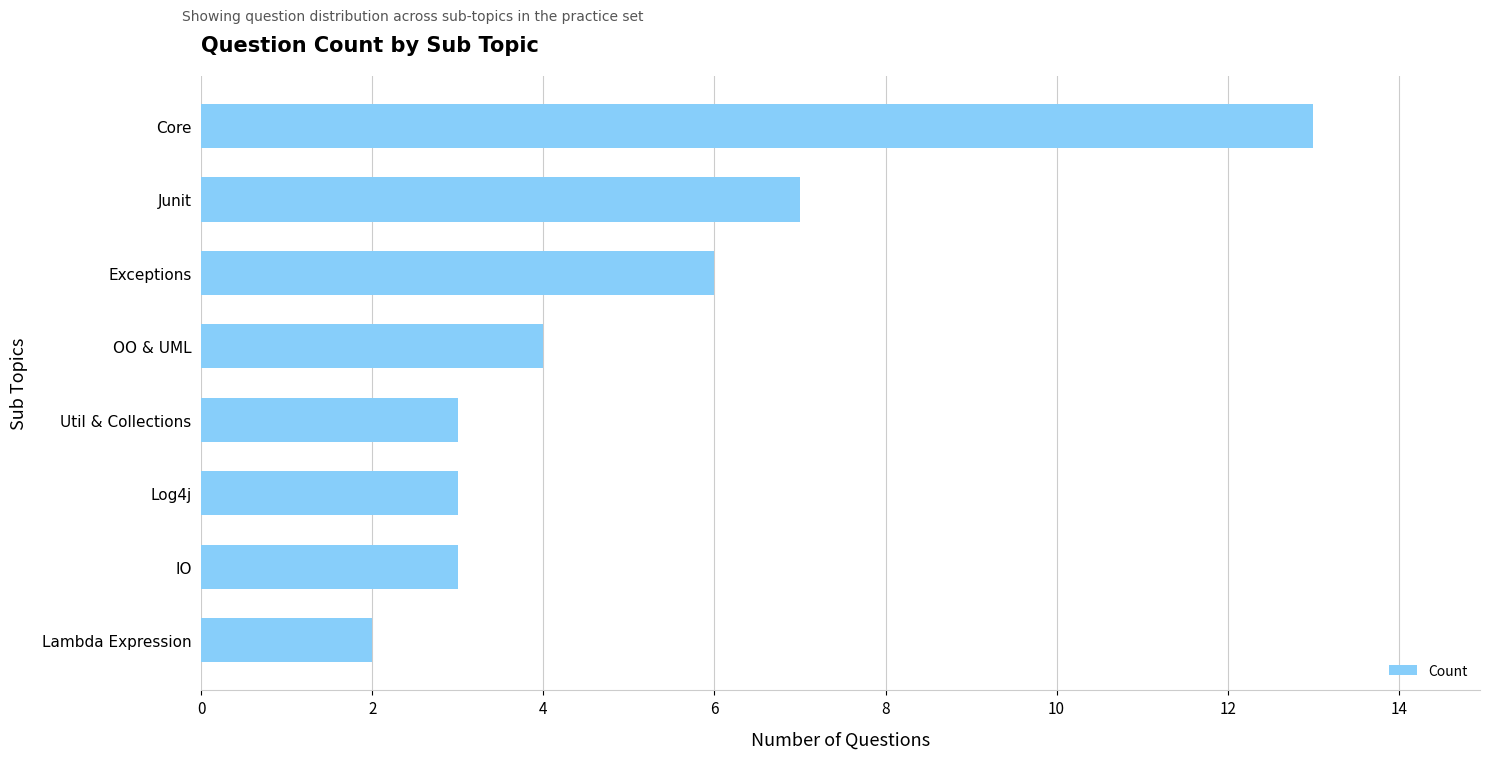

Reading top to bottom, transcribe all the data shown in this chart.

Core=13	Junit=7	Exceptions=6	OO & UML=4	Util & Collections=3	Log4j=3	IO=3	Lambda Expression=2